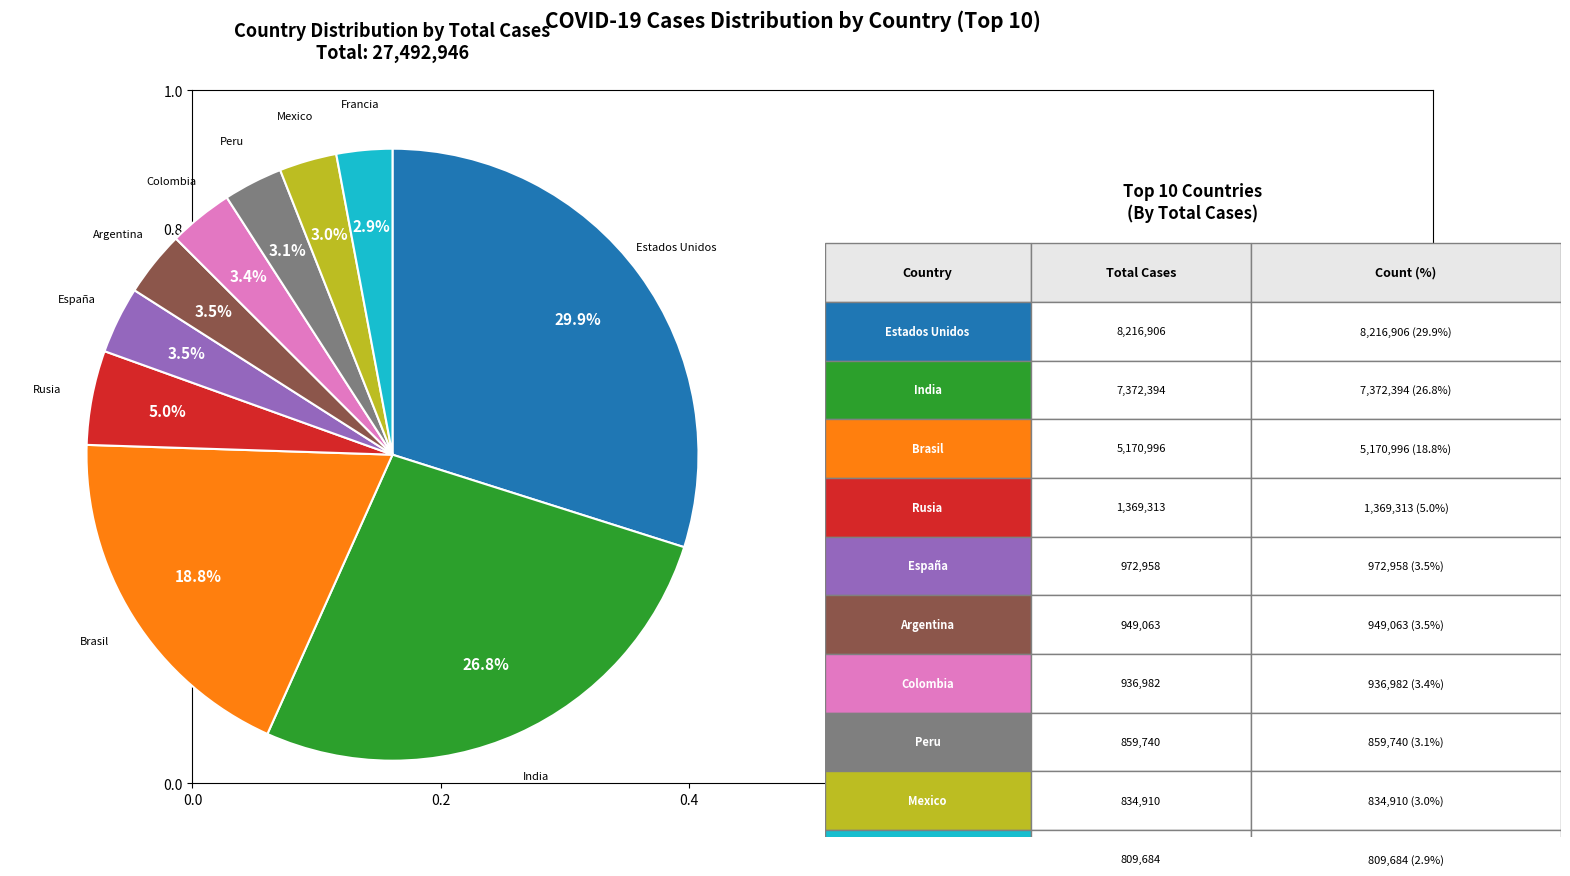

Does any single category account for the majority?

No